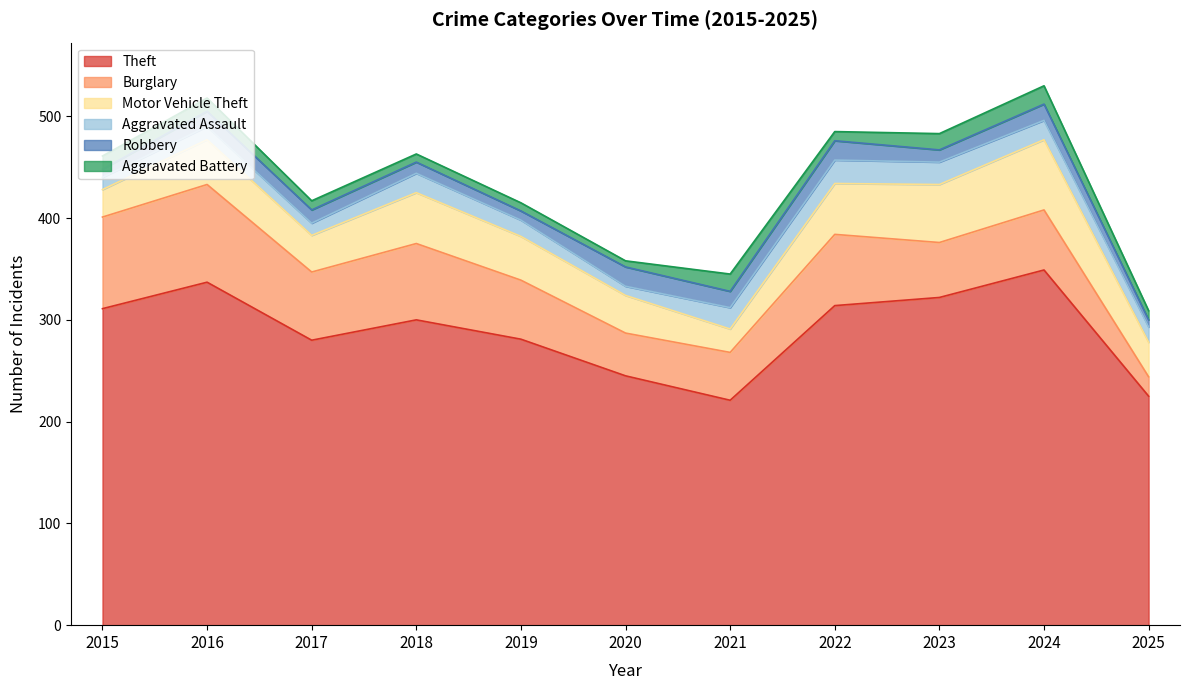

Which has a higher value, 2020 or 2019?

2019